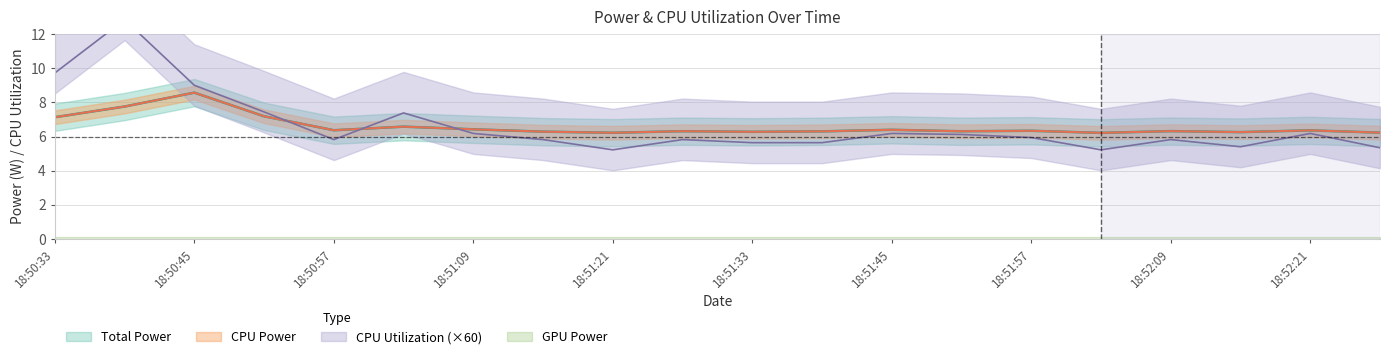

Count the number of categories in the chart.

20